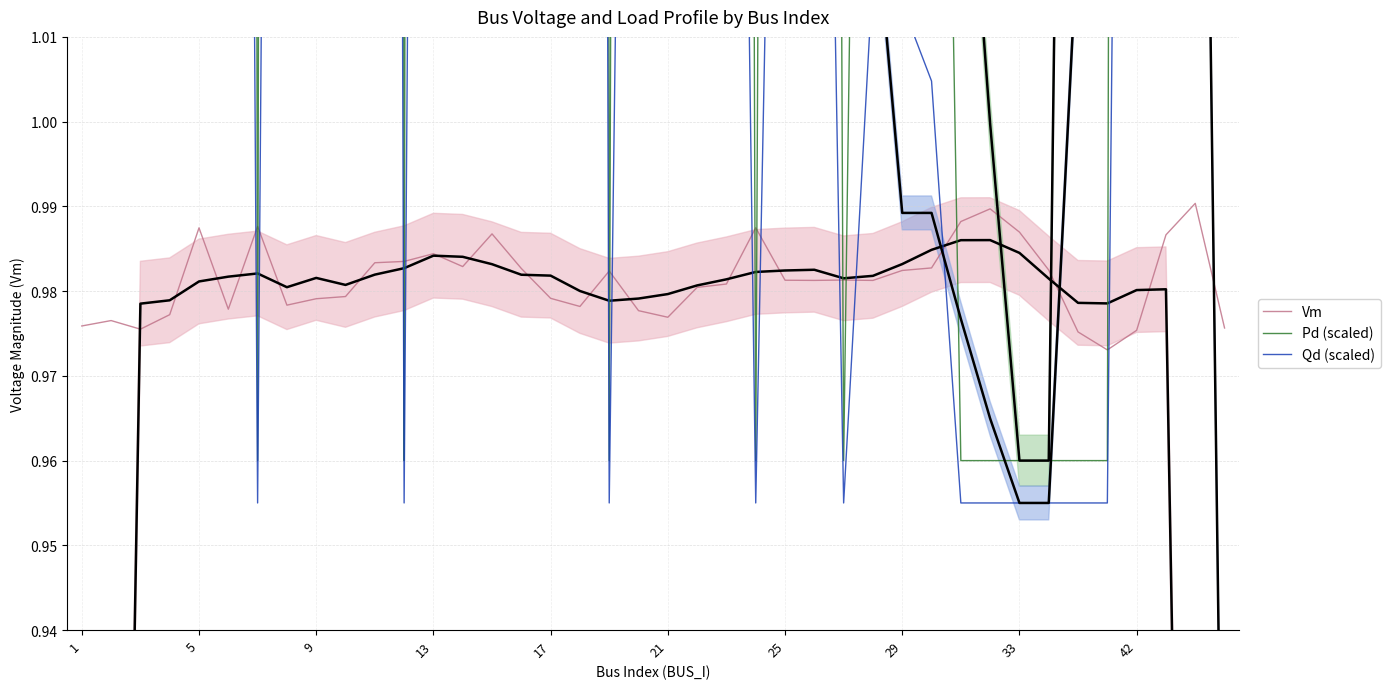

Which series has the largest range (max minus min)?

Pd (scaled)